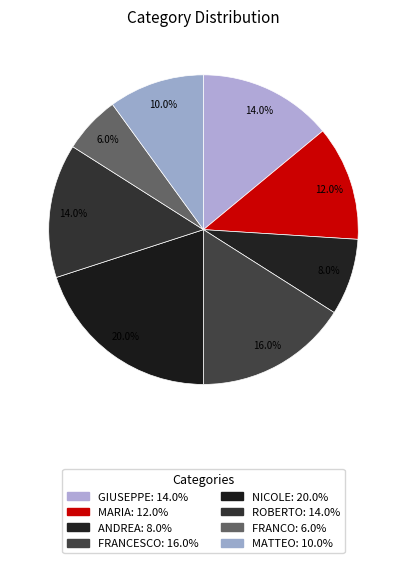

The MARIA slice represents 24% of the pie. True or false?

False